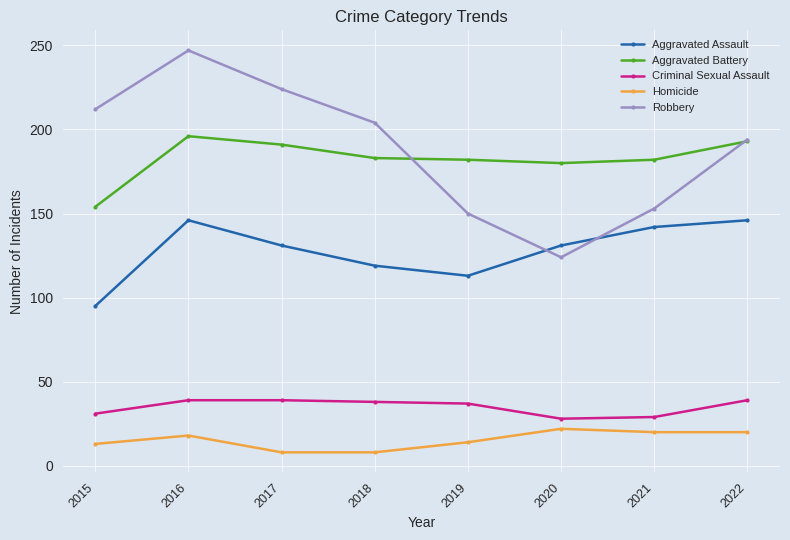

After their last crossing, which series has the higher values: Aggravated Assault or Robbery?

Robbery